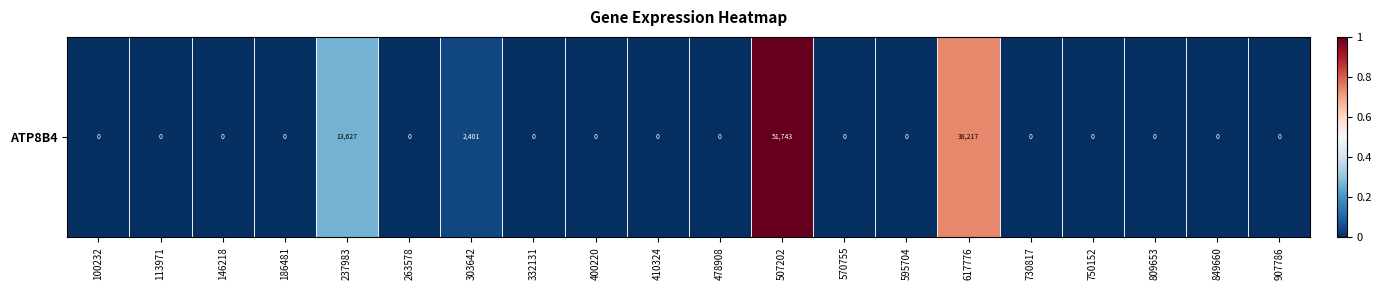

At which label is the value closest to 0?

100232